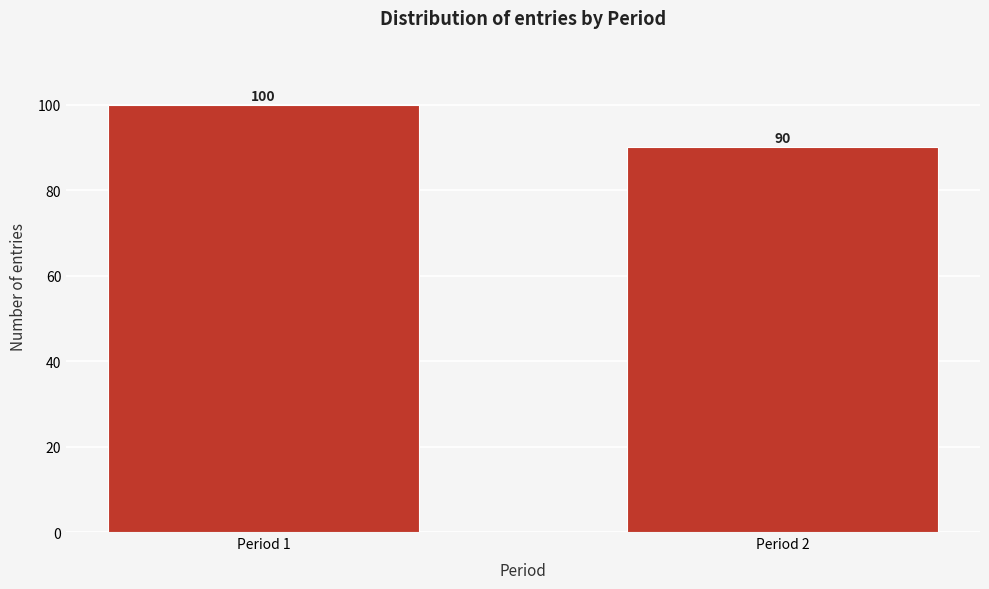

Reading left to right, what are all the values shown in this chart?

100	90